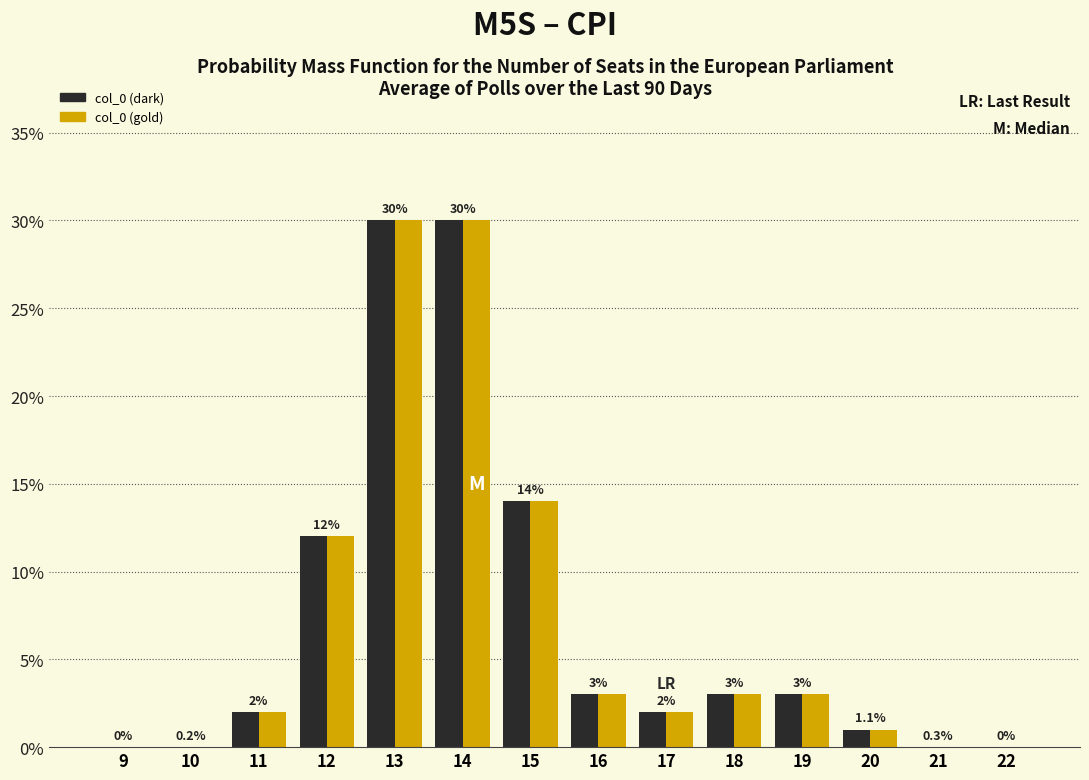

Reading left to right, extract all data points from this chart.

col_0 (dark): 9=0	10=0	11=2	12=12	13=30	14=30	15=14	16=3	17=2	18=3	19=3	20=1	21=0	22=0
col_0 (gold): 9=0	10=0	11=2	12=12	13=30	14=30	15=14	16=3	17=2	18=3	19=3	20=1	21=0	22=0